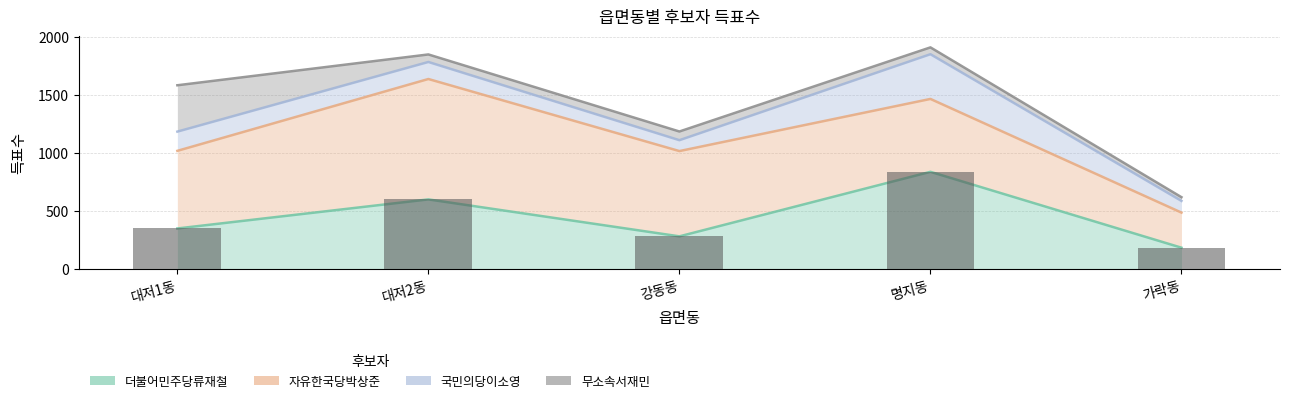

How many data points in 국민의당이소영 are less than 147?

2